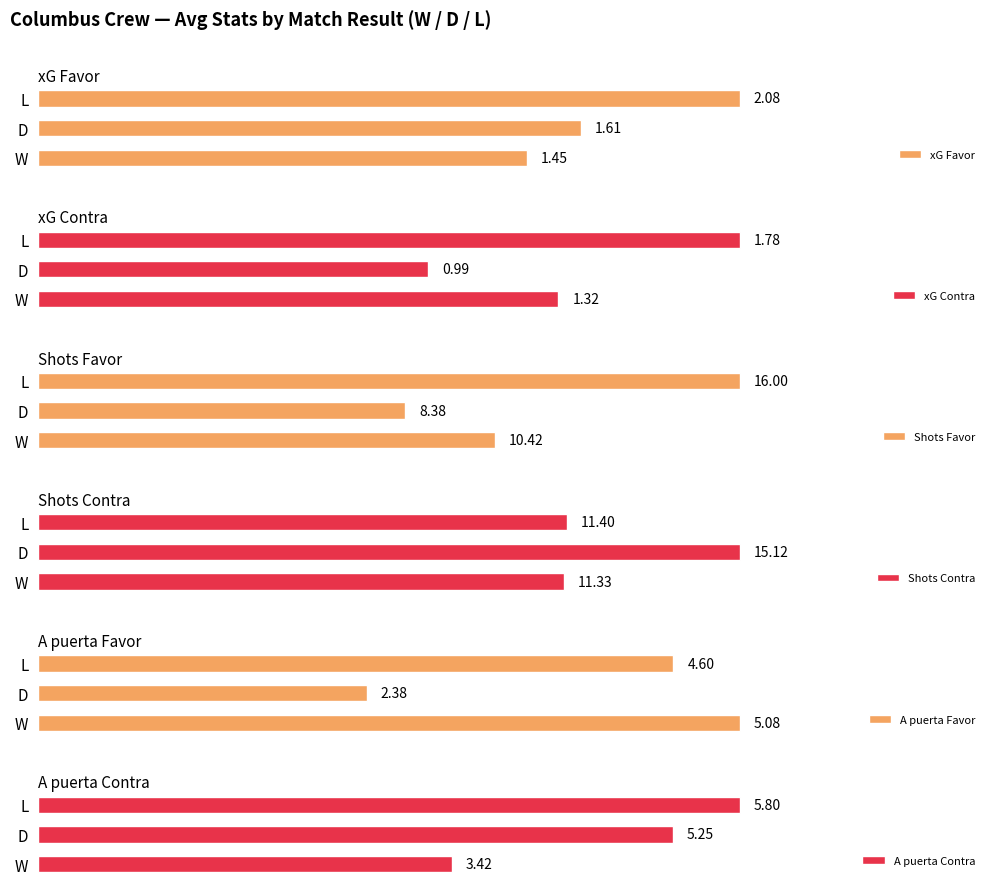

List the series in order of their peak value, lowest first.

xG Contra, xG Favor, A puerta Favor, A puerta Contra, Shots Contra, Shots Favor